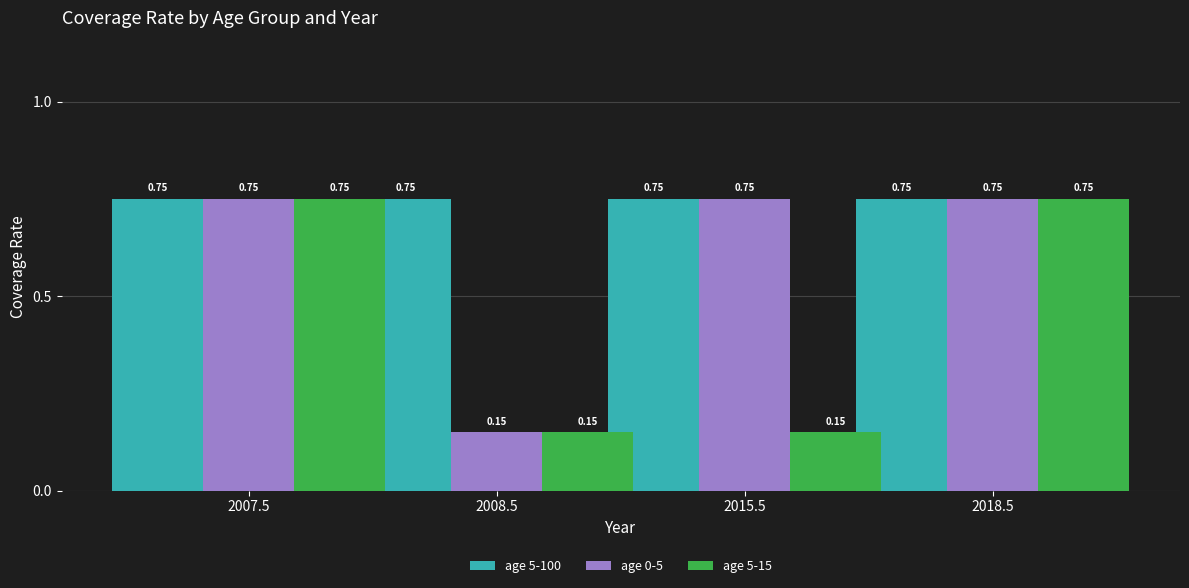

Which series has the largest total across all categories?

age 5-100